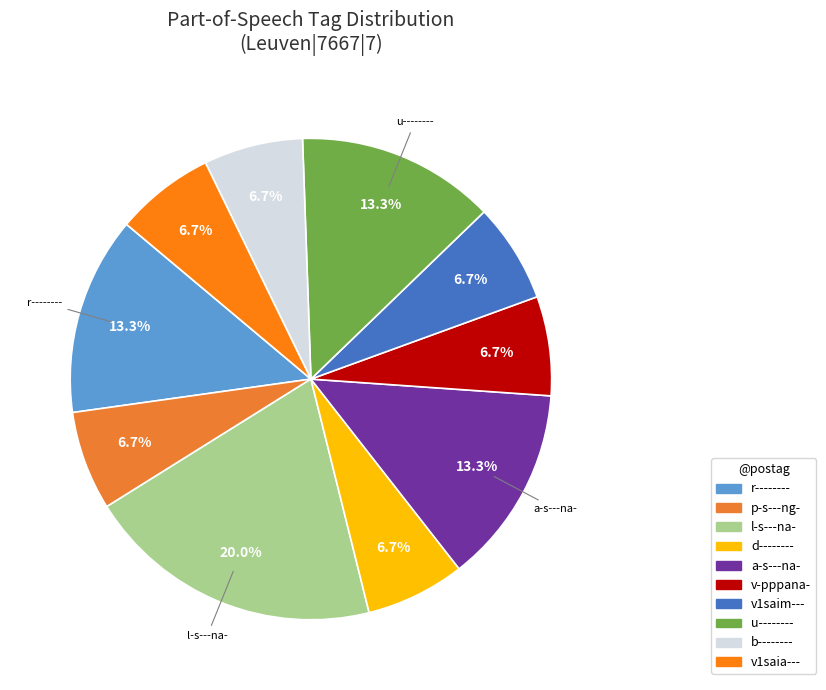

To the nearest percent, what is the difference between the largest and smallest slice percentages?

13%